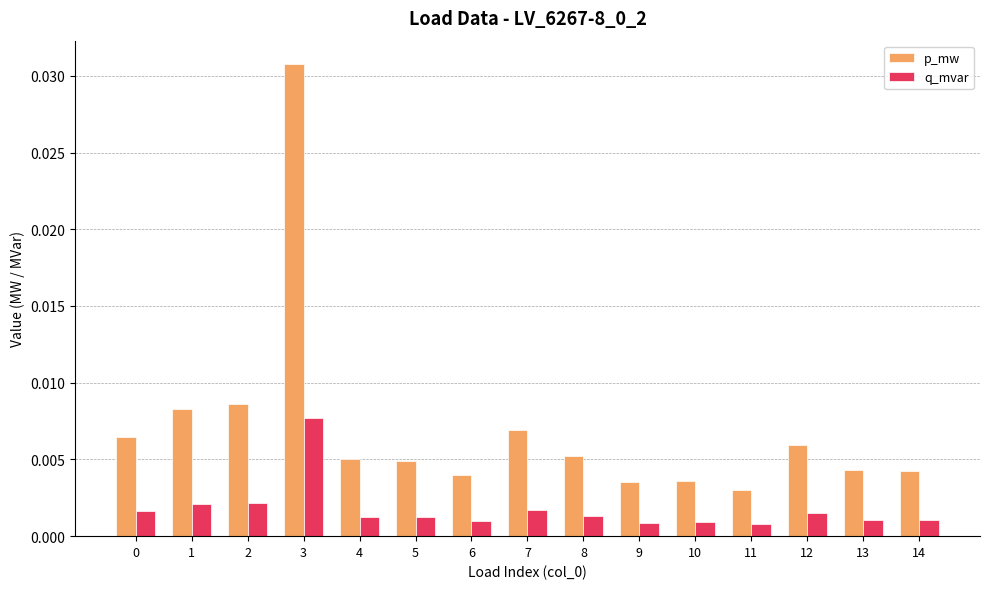

Which series has the widest spread of values?

p_mw